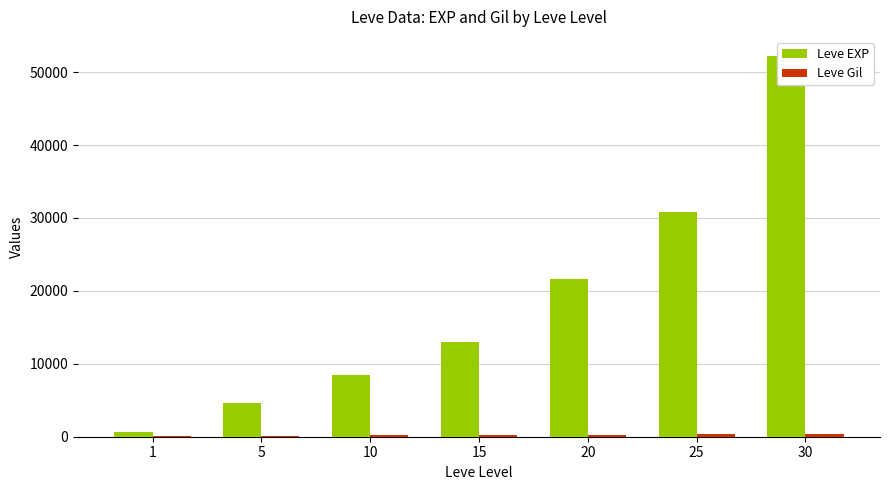

How many bars are there in total?

14